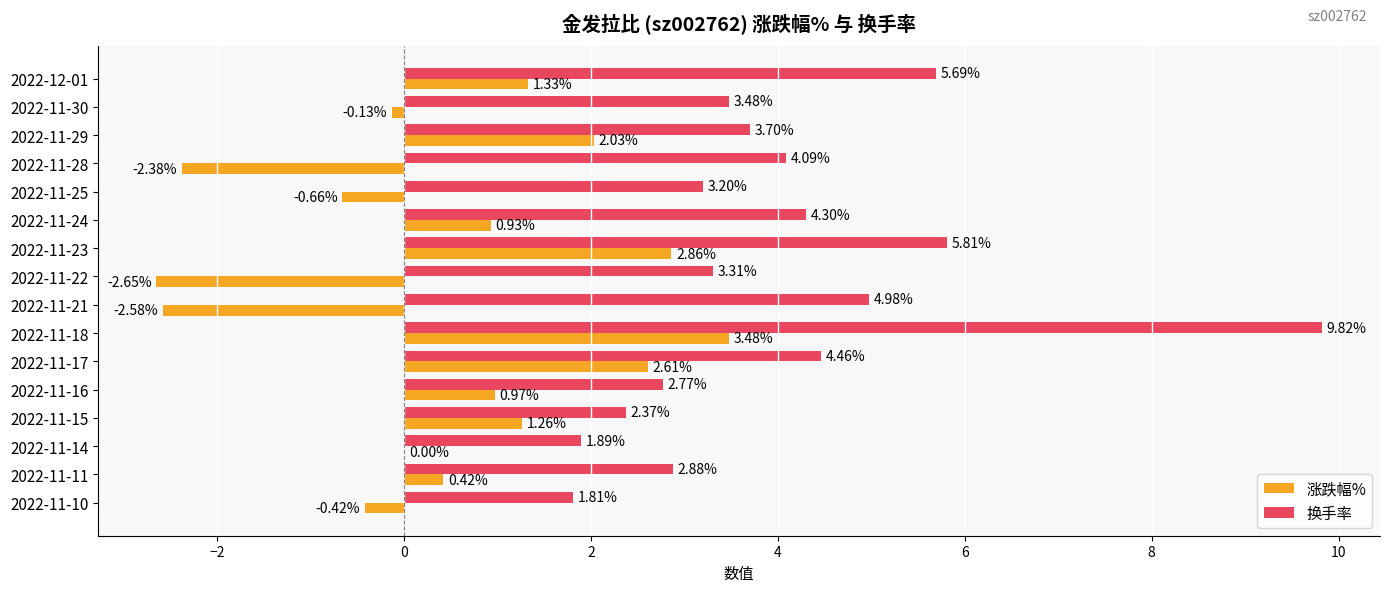

What is the sum of all 涨跌幅% values?

7.1